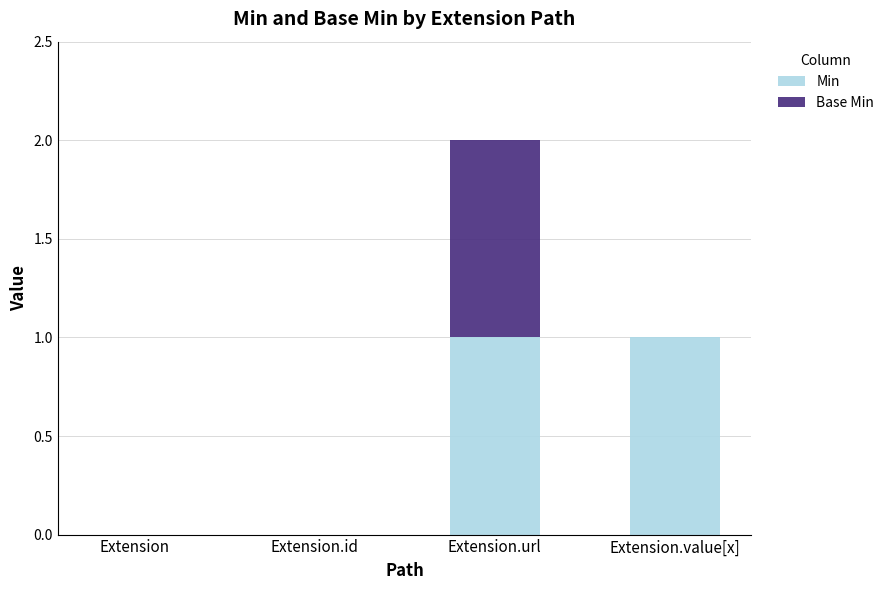

At which category is the sum across all series the highest?

Extension.url